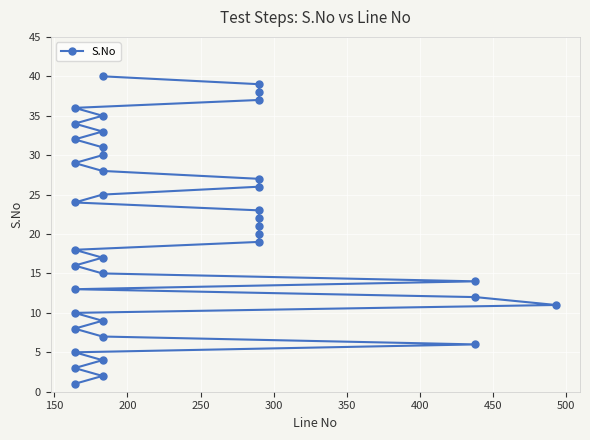

Count the number of data series in this chart.

1